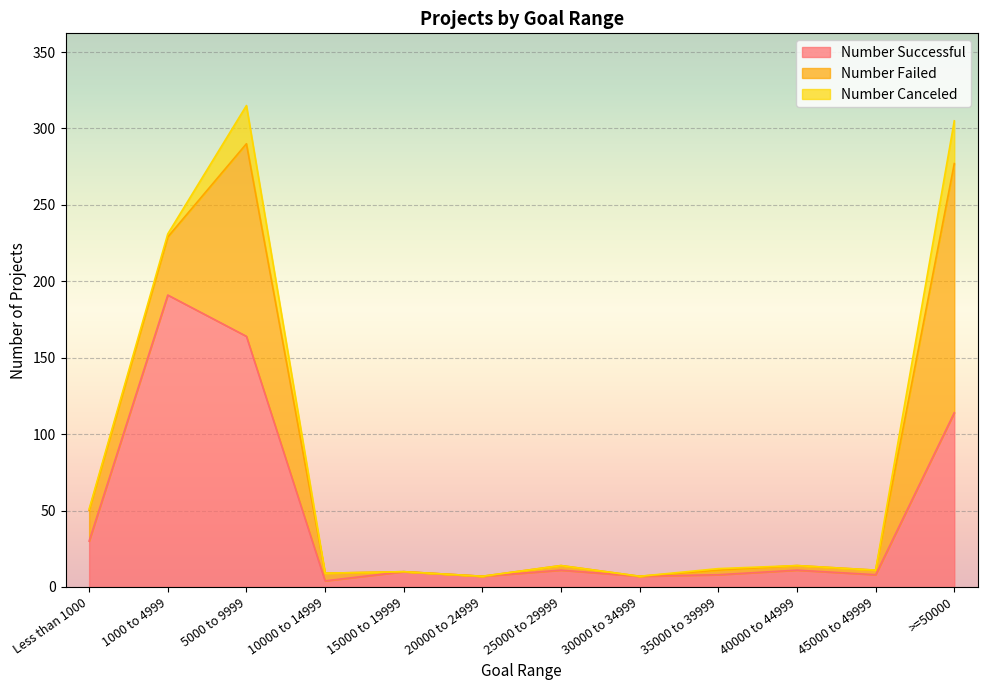

Between 15000 to 19999 and 20000 to 24999, which is larger?

15000 to 19999